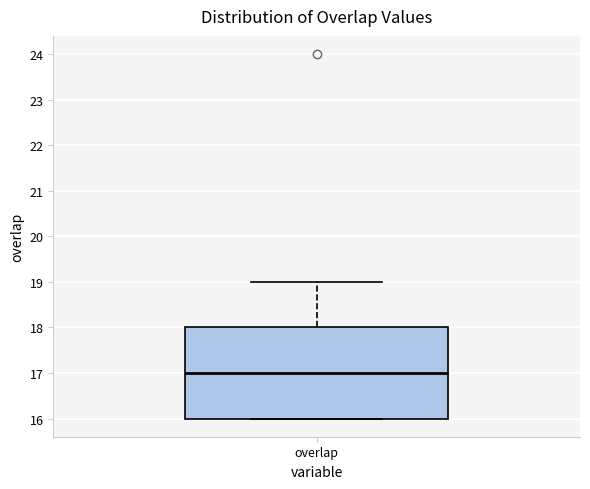

Read this box plot against the y-axis: the position of the median line, the range covered by the box, and the ends of both whiskers. The values are not printed on the chart, so give them approximately, as read against the axis.

median 17, box 16 to 18, whiskers 16 to 19